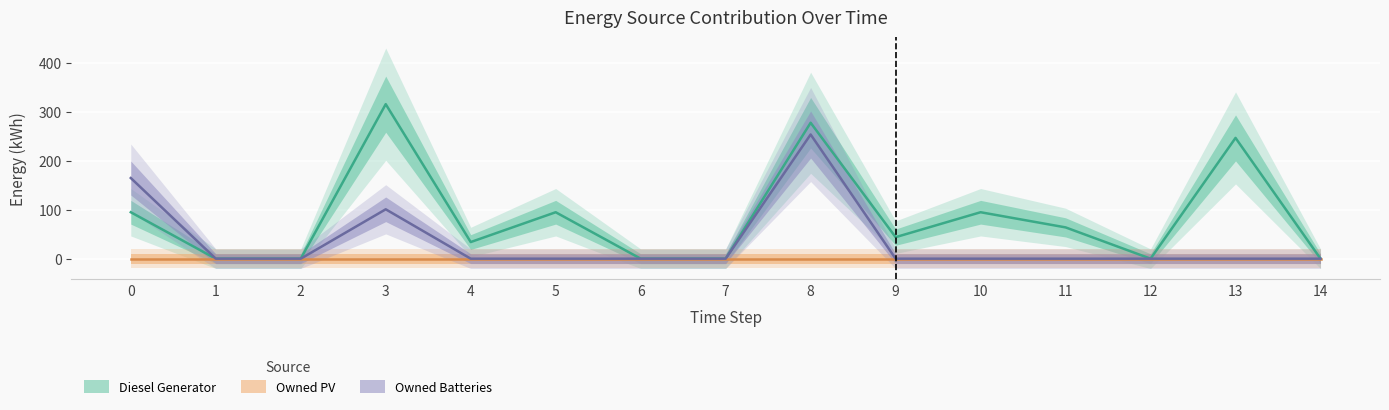

Which category has the lowest value across all series?

1